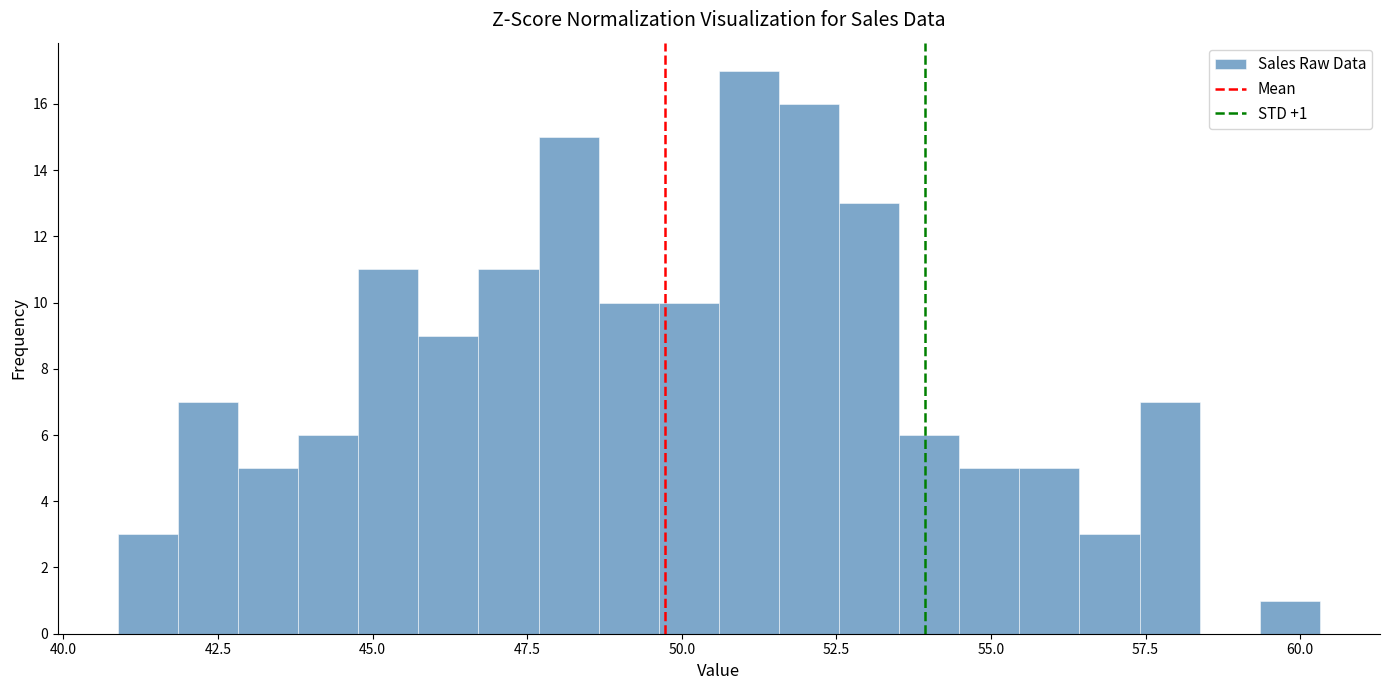

Around what value on the x-axis is the tallest bar? Give the approximate position of its centre, as read against the axis.

51.0